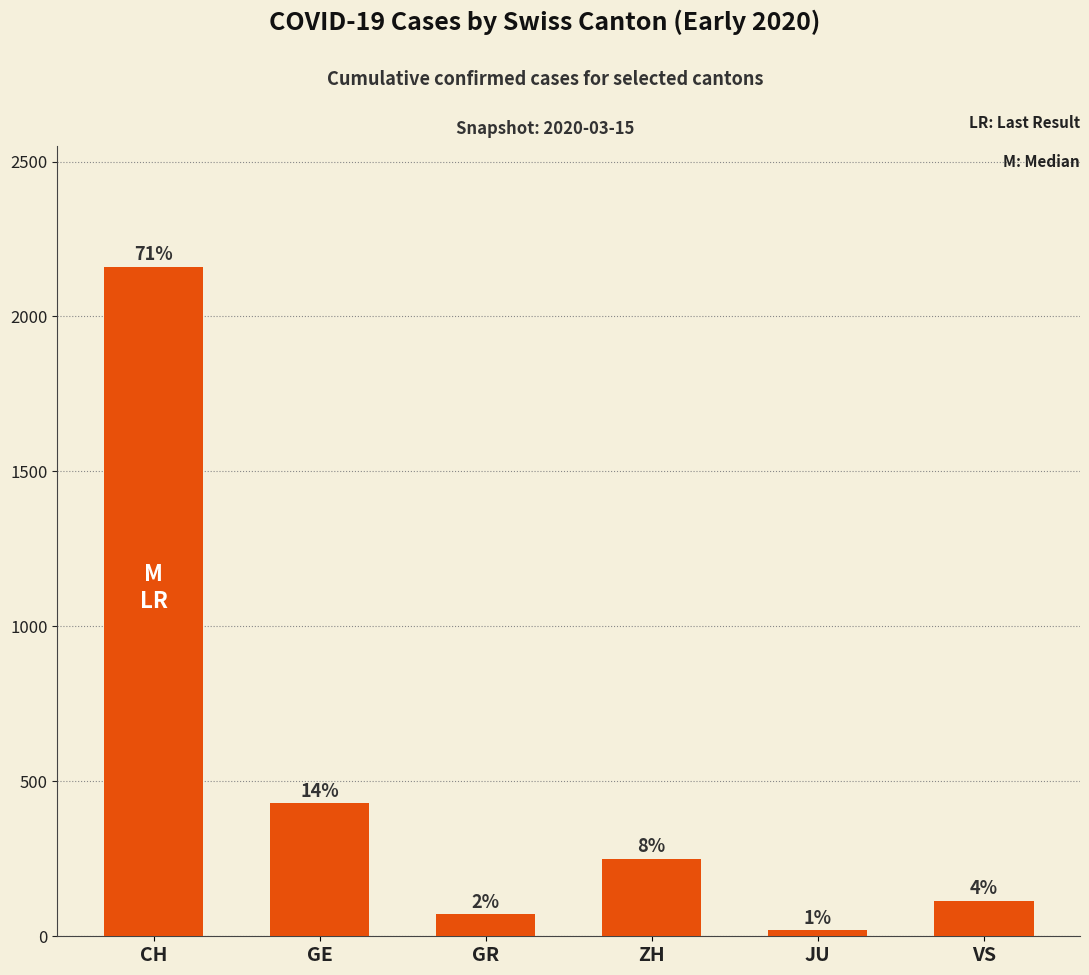

List the labels in order of value, largest first.

CH, GE, ZH, VS, GR, JU